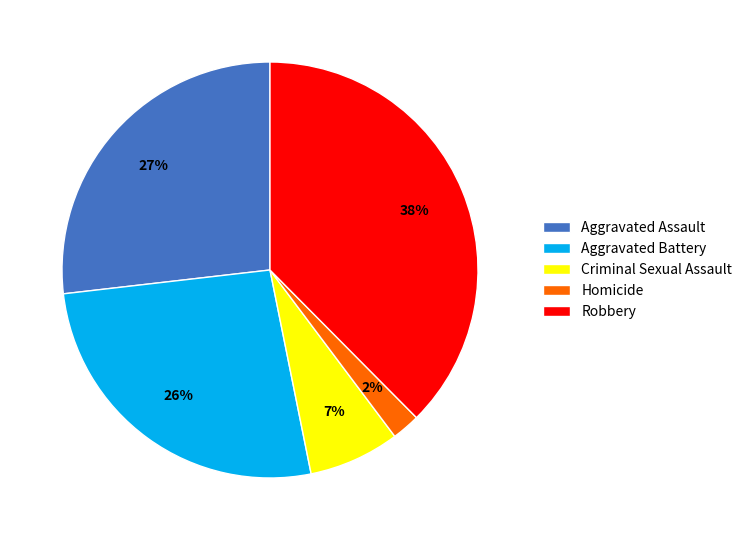

What is the ratio of the value at Homicide to the value at Aggravated Battery?

0.1